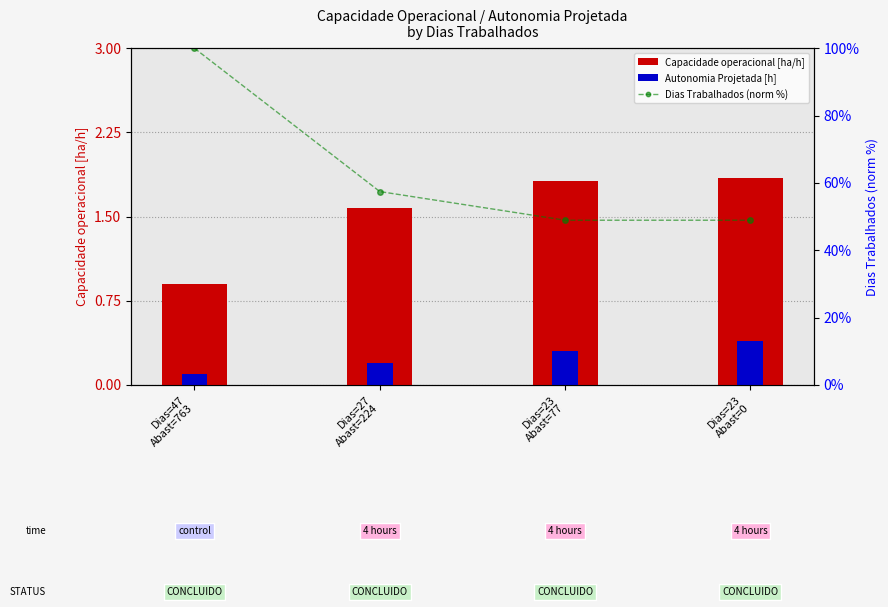

What is the maximum value for Dias Trabalhados (norm %)?

100.0